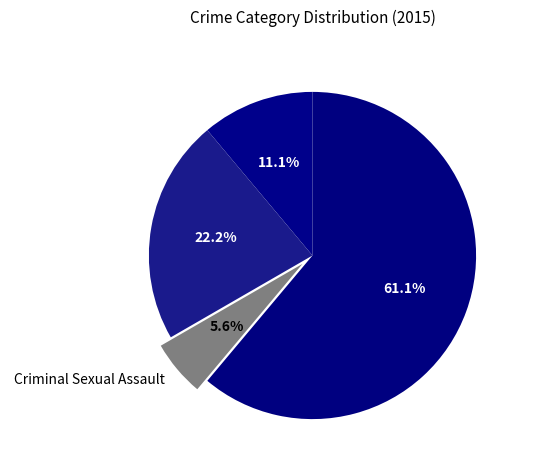

Is the sum of Aggravated Assault and Aggravated Battery greater than half?

No